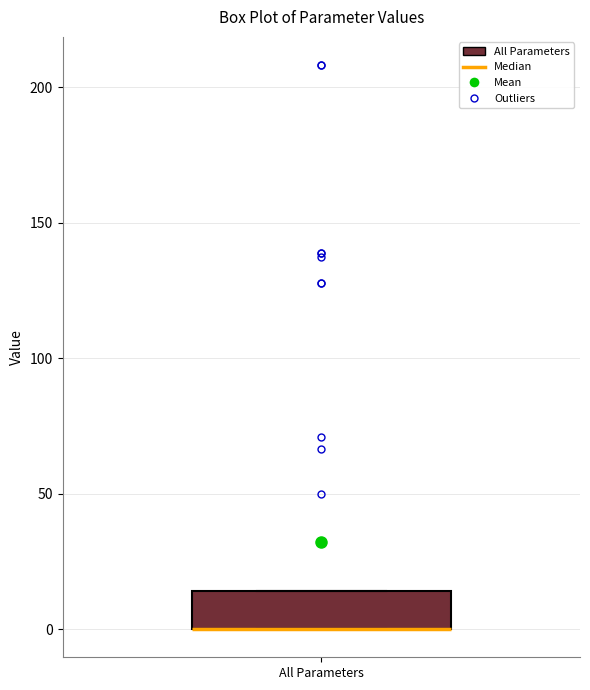

Where is the lower edge of the box for All Parameters on the y-axis? The values are not printed on the chart, so give them approximately, as read against the axis.

0